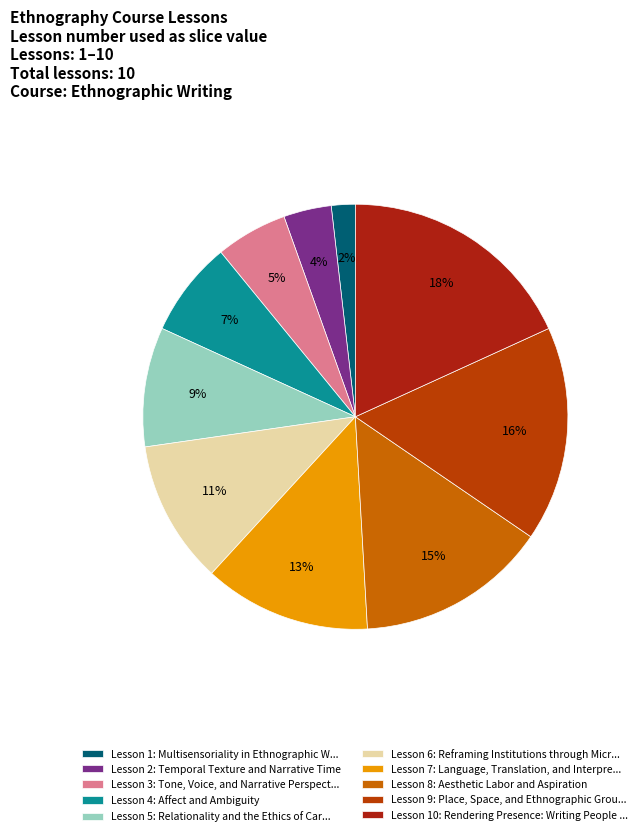

How many slices are in this pie chart?

10